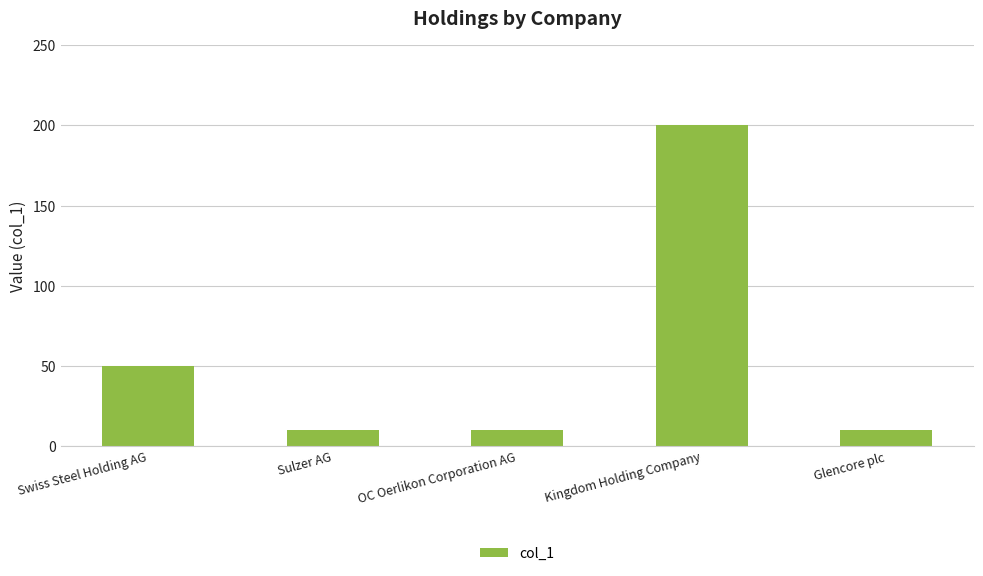

What is the label of the 2nd bar from the right?

Kingdom Holding Company